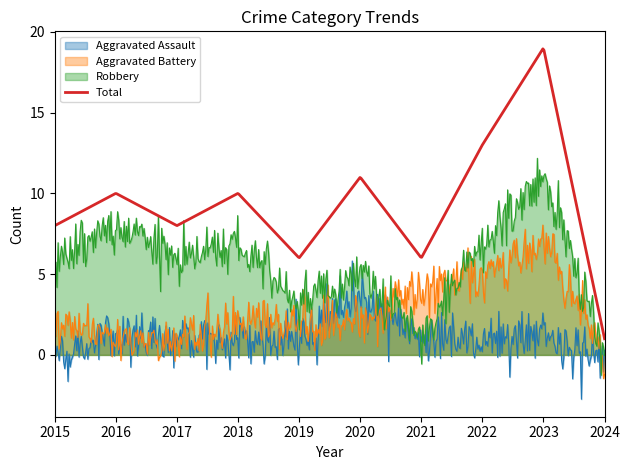

Which label corresponds to the largest value in the chart?

2023